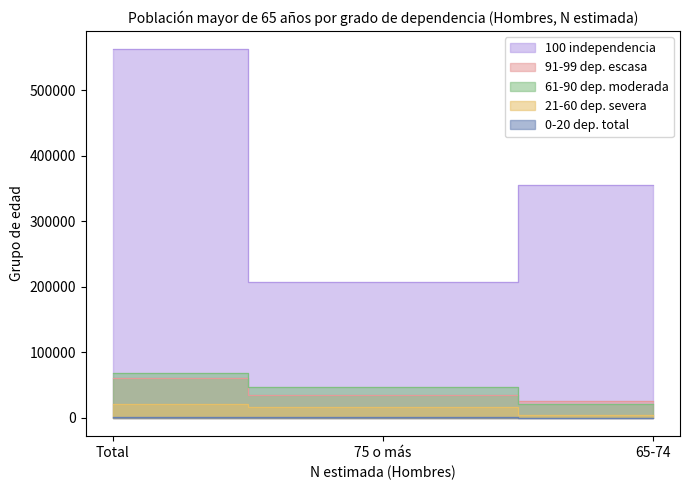

List the series in order of their peak value, highest first.

100 independencia, 61-90 dep. moderada, 91-99 dep. escasa, 21-60 dep. severa, 0-20 dep. total